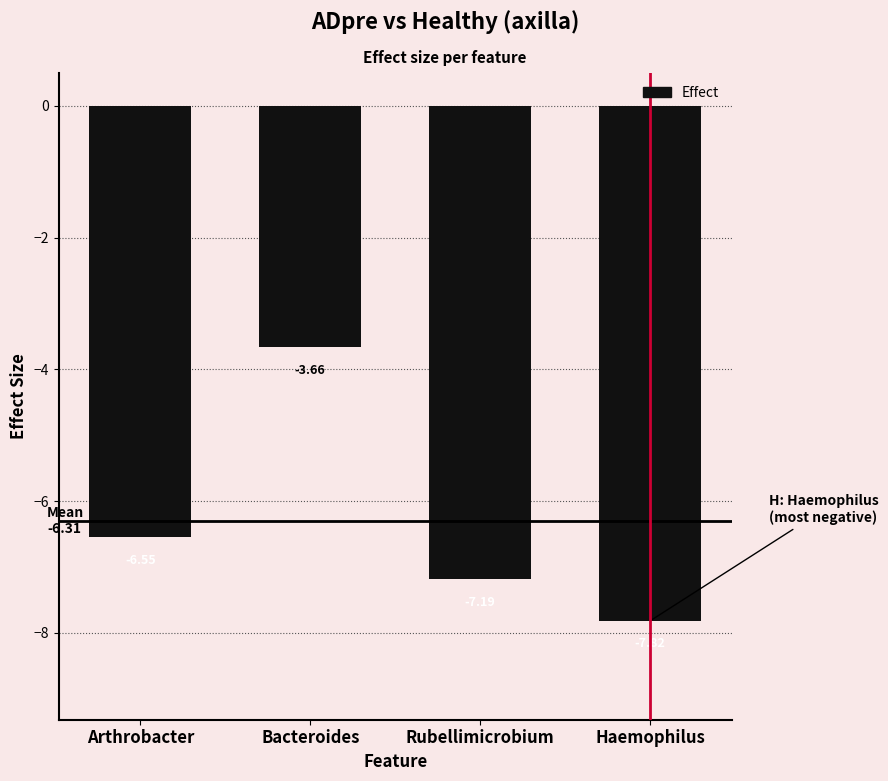

What is the average value?

-6.3